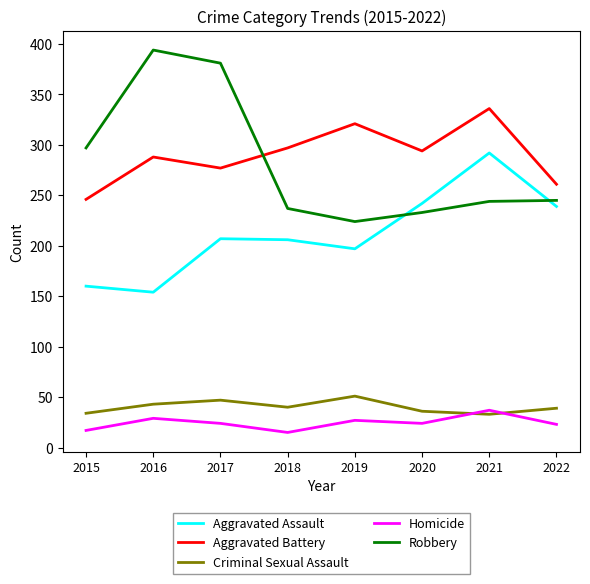

Which category has the highest value across all series?

2016